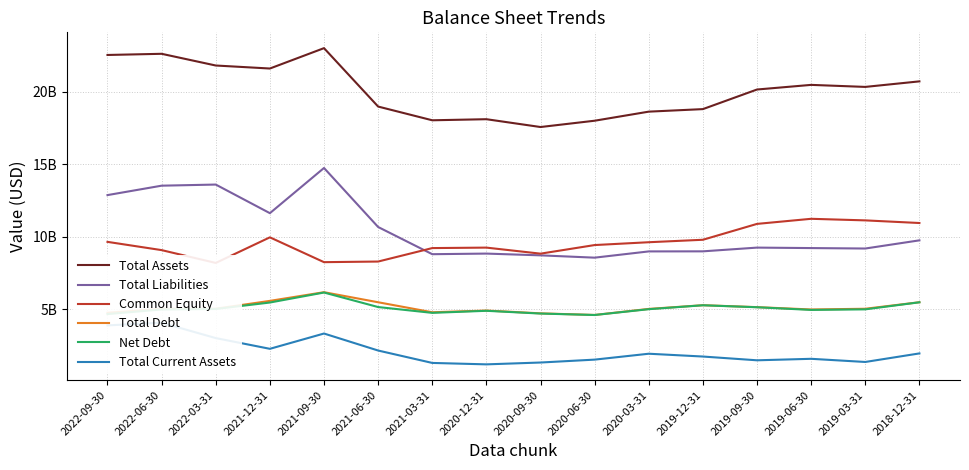

The value of Common Equity at 2018-12-31 is 10958230000. True or false?

True